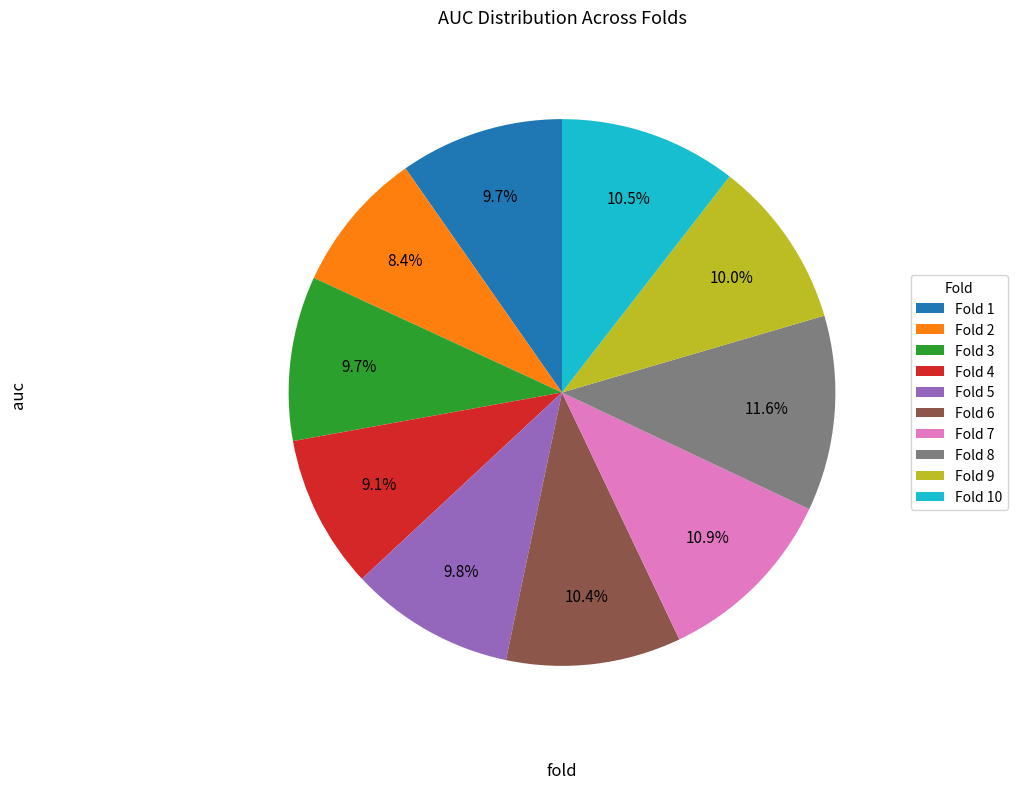

What percentage is the Fold 8 slice, to the nearest percent?

12%